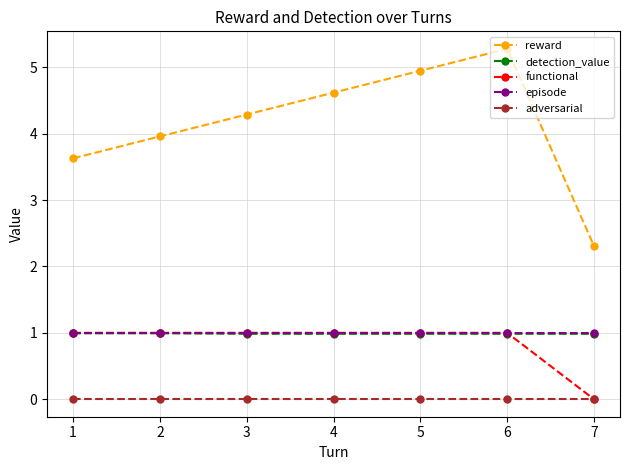

What is the total value across all series at 4?

7.6